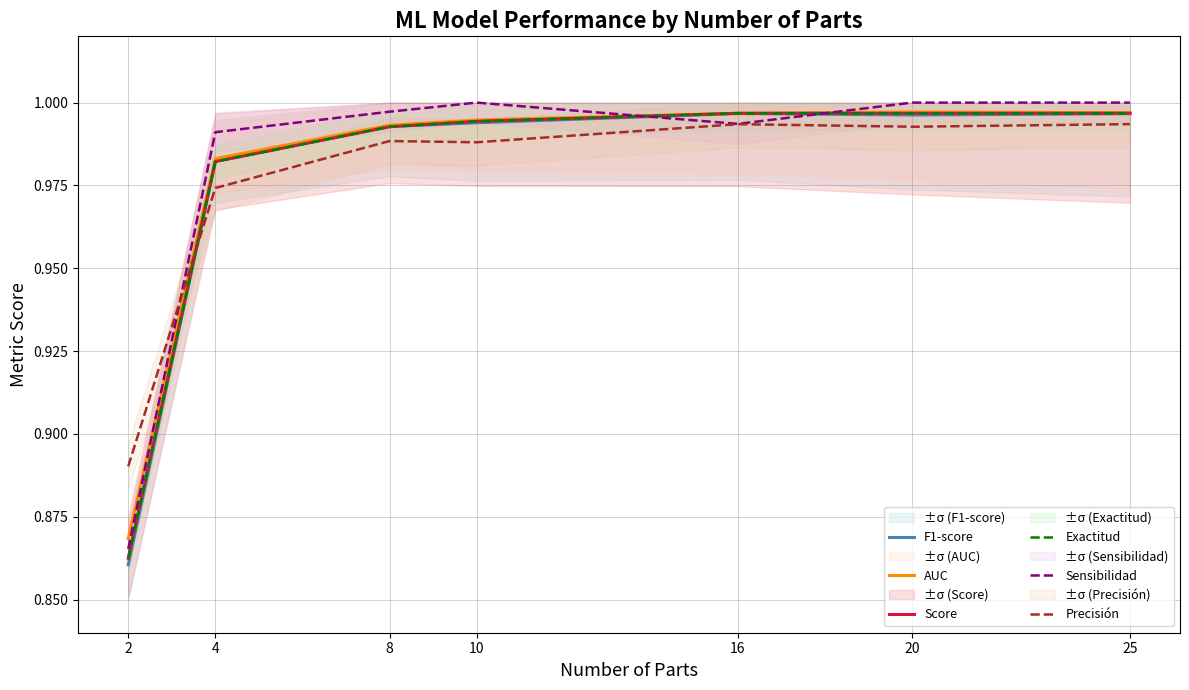

The value of Score at 4 is 1.3. True or false?

False